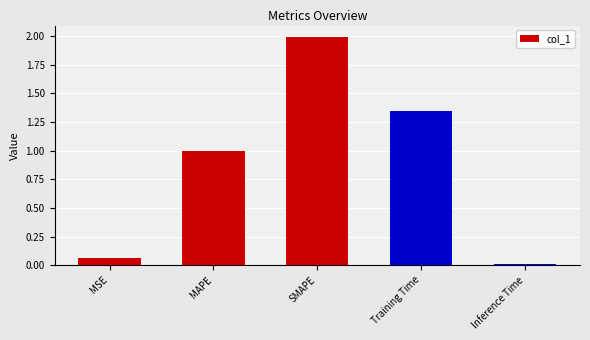

Rank the categories by value from lowest to highest.

Inference Time, MSE, MAPE, Training Time, SMAPE